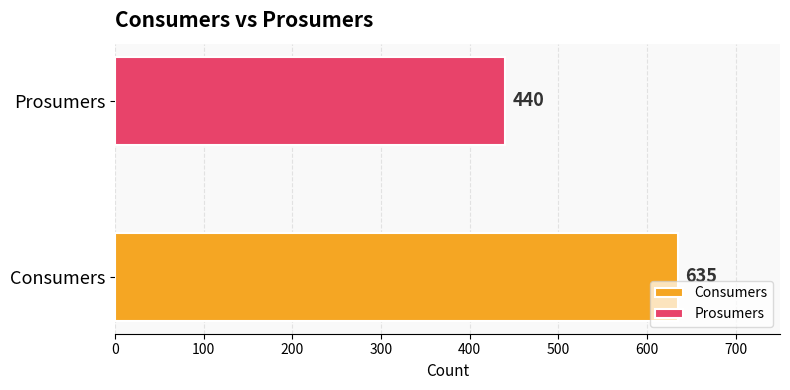

Which series has the largest range (max minus min)?

Consumers